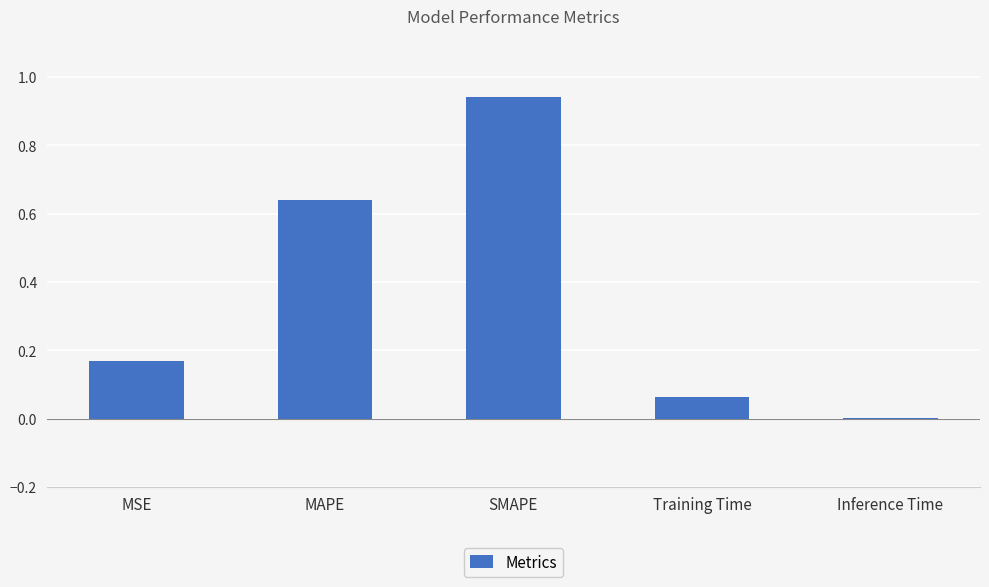

What is the change in value from MAPE to Inference Time?

-0.6